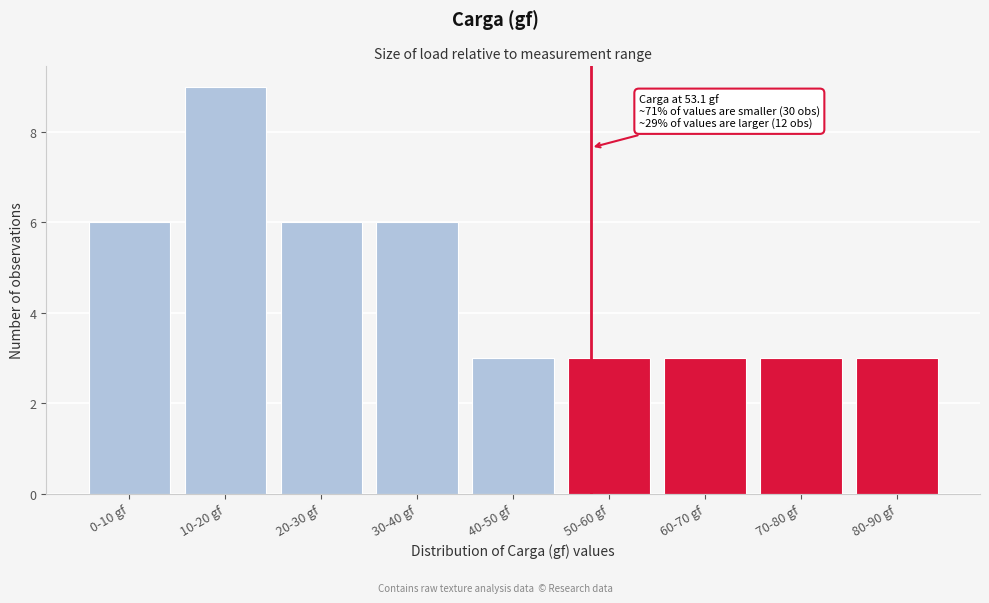

Reading right to left, what are all the values shown in this chart?

80-90 gf=3	70-80 gf=3	60-70 gf=3	50-60 gf=3	40-50 gf=3	30-40 gf=6	20-30 gf=6	10-20 gf=9	0-10 gf=6